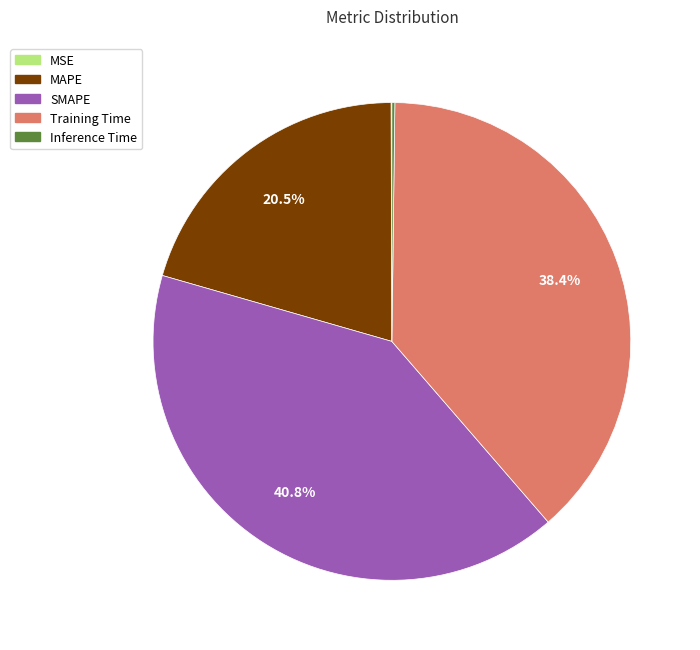

What is the total percentage of SMAPE and MAPE?

61.3%